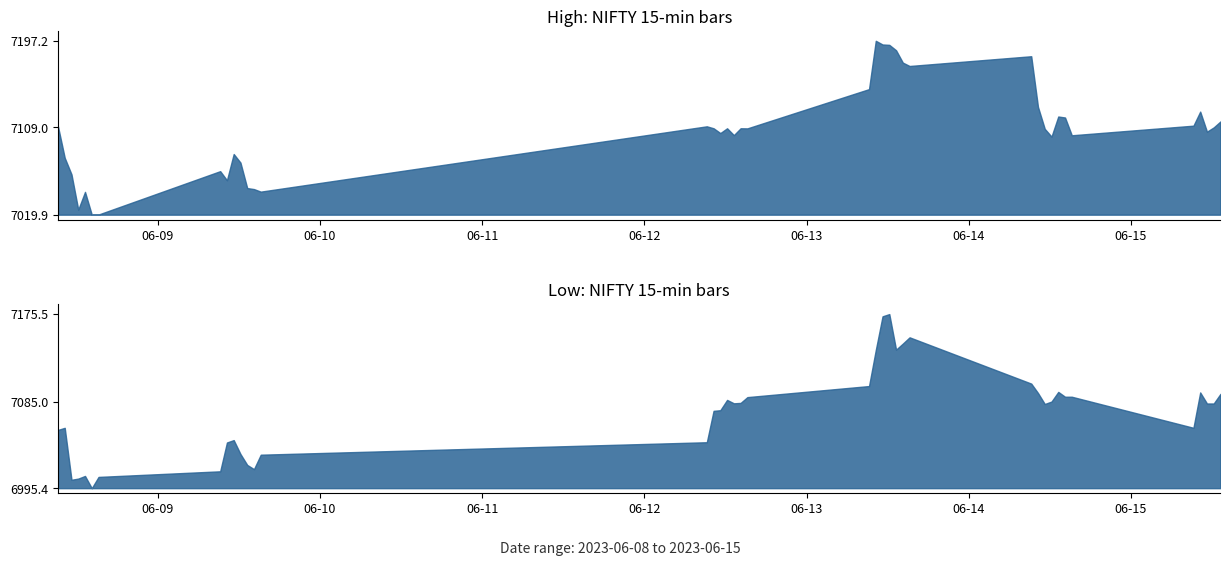

True or false: High has more than 1 interior local peaks.

True